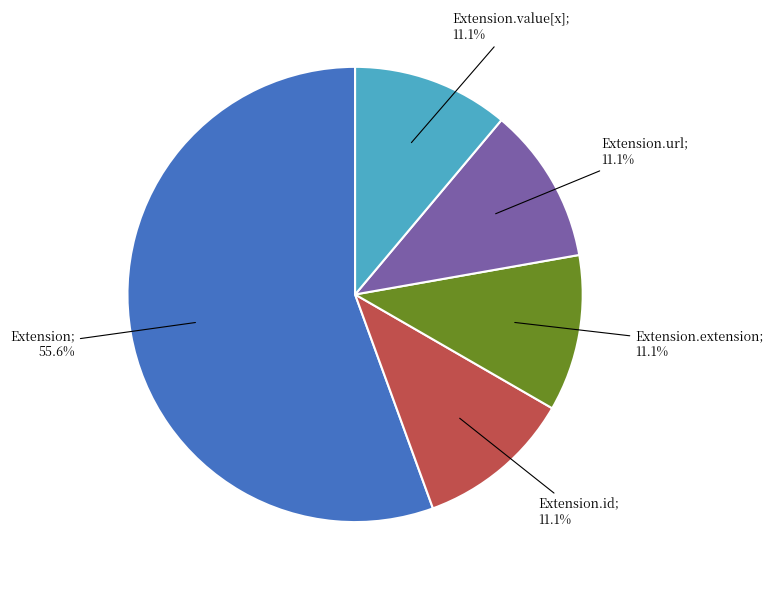

Is there a majority slice in this chart?

Yes